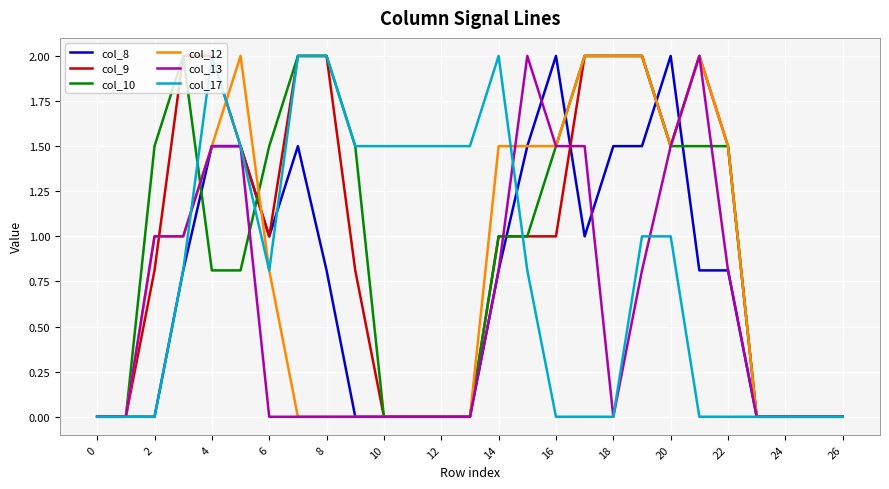

At how many categories does at least one series exceed 1?

21